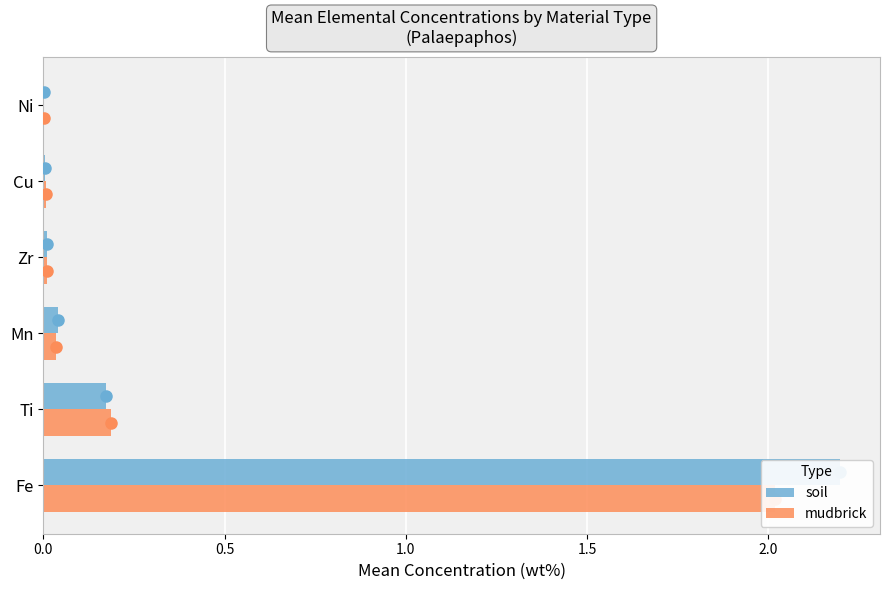

Which series has the largest total across all categories?

soil